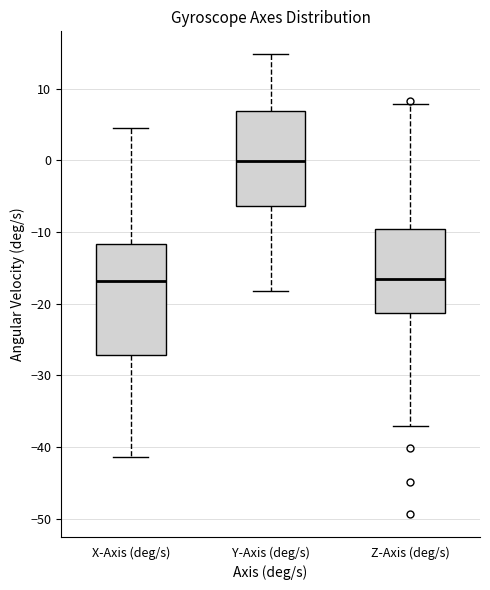

Reading left to right, read every box against the y-axis: the position of its median line, the range the box covers, and the ends of its whiskers. The values are not printed on the chart, so give them approximately, as read against the axis.

X-Axis (deg/s): median -17, box -27 to -12, whiskers -41 to 5
Y-Axis (deg/s): median 0, box -6 to 7, whiskers -18 to 15
Z-Axis (deg/s): median -17, box -21 to -10, whiskers -37 to 8